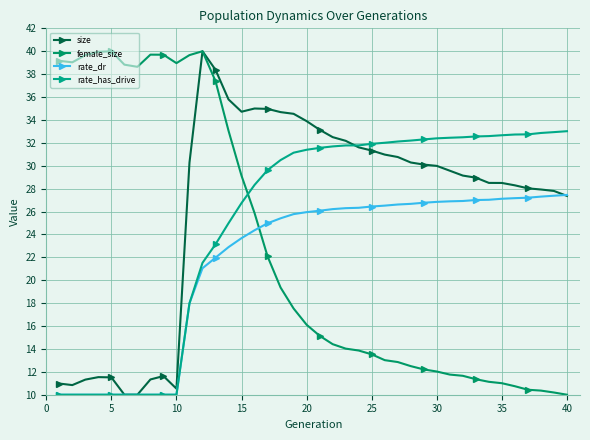

How many data points does each series have?

40